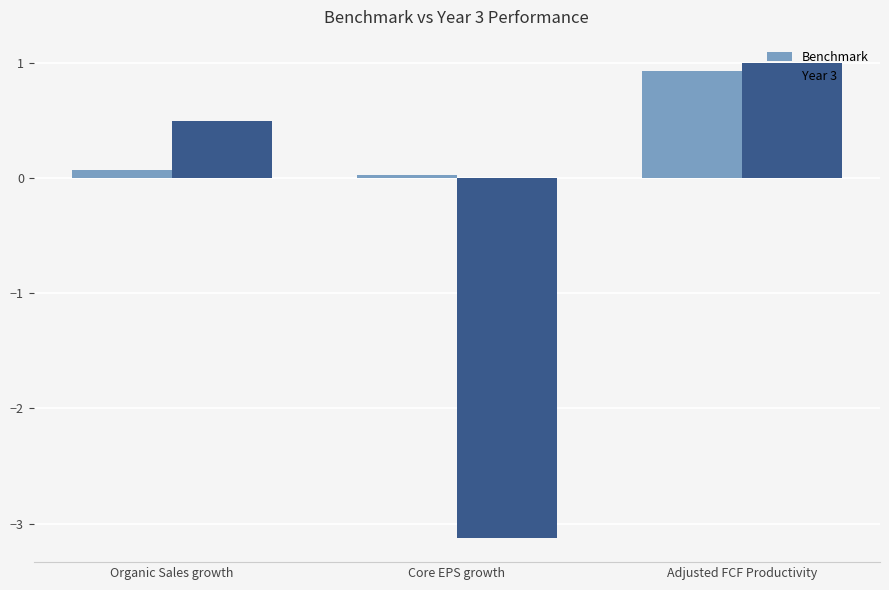

At which category is the sum across all series the highest?

Adjusted FCF Productivity